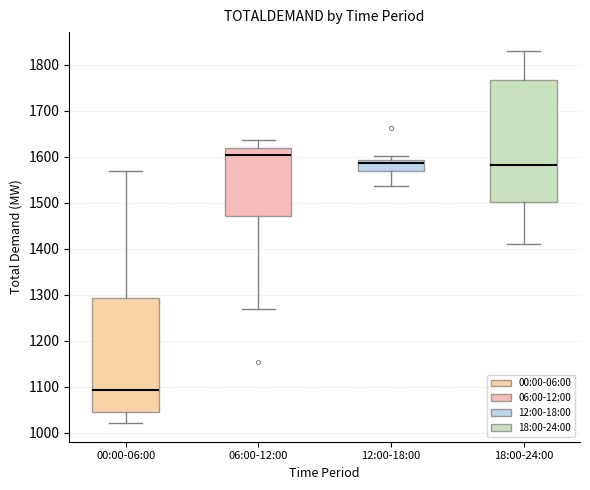

Which box's median line is the lowest?

00:00-06:00